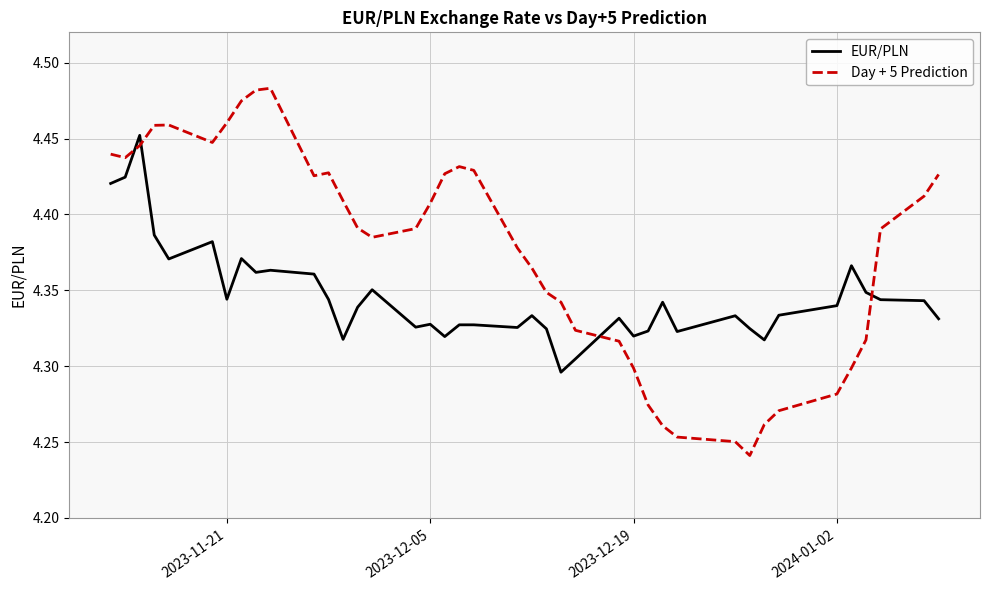

Which series has the largest range (max minus min)?

Day + 5 Prediction